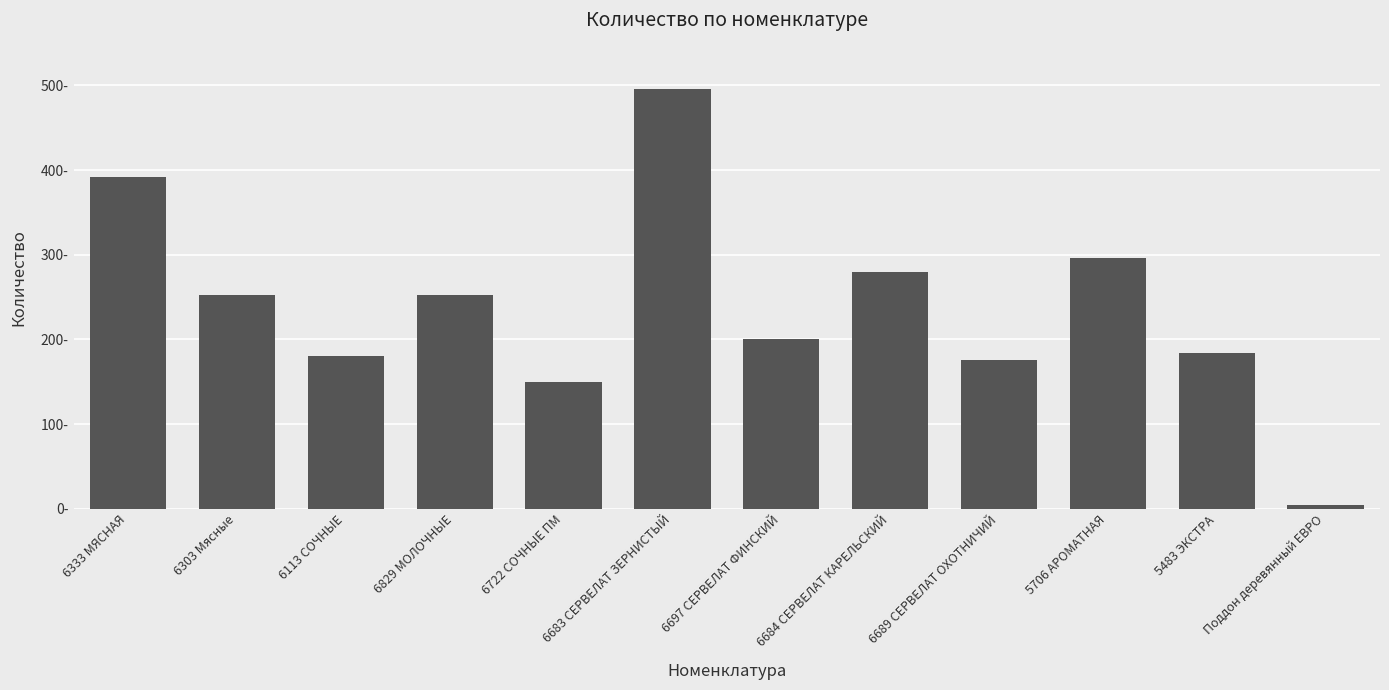

At which label is the value closest to 250?

6829 МОЛОЧНЫЕ